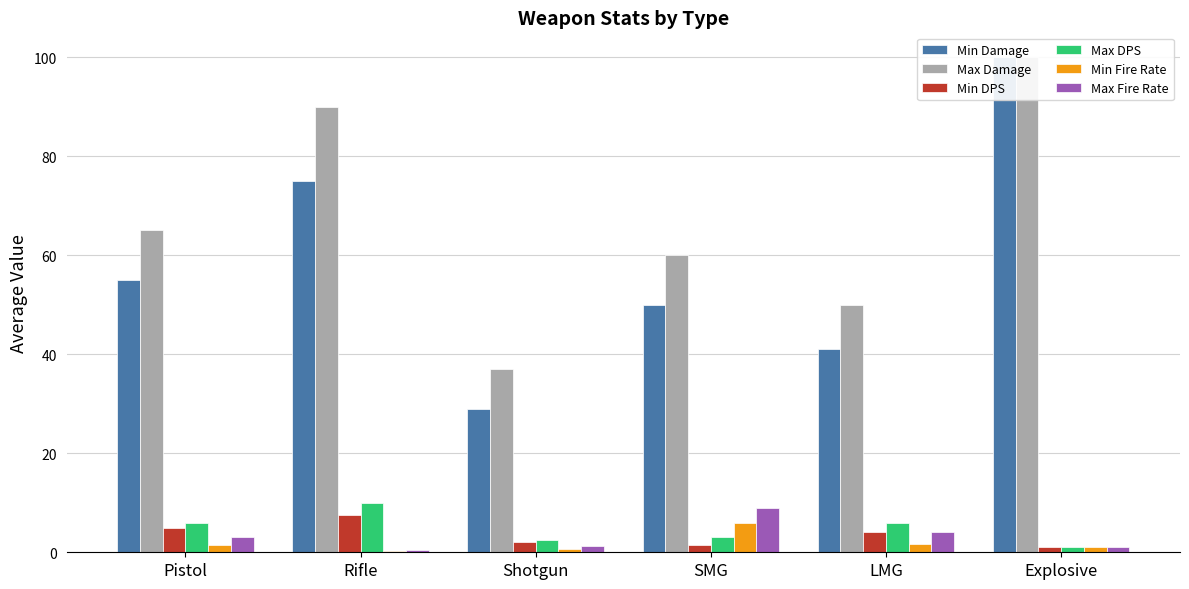

What is the label of the 3rd bar from the right?

SMG